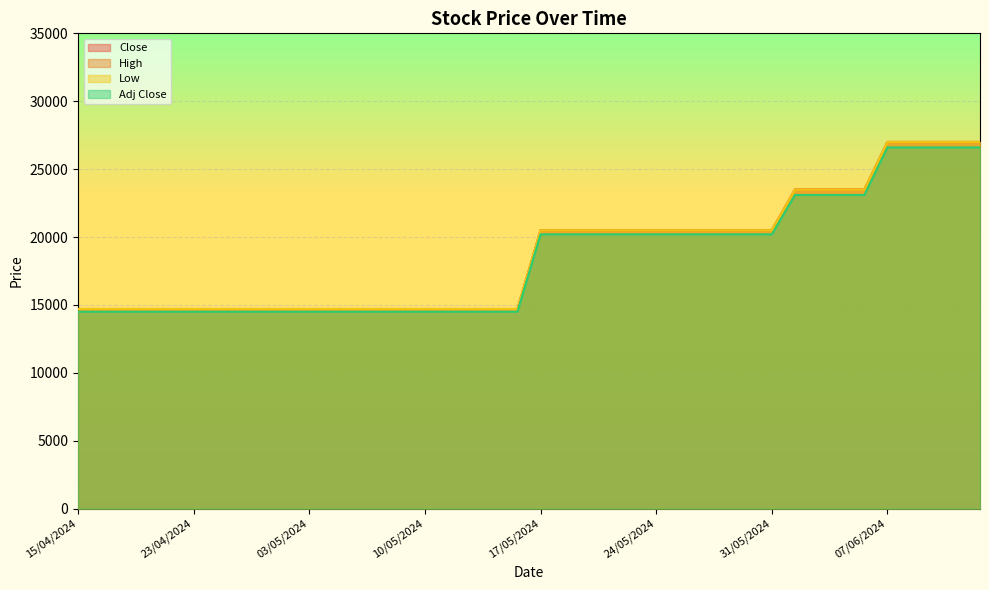

Rank the series at 31/05/2024 from lowest to highest value.

Adj Close, Close, High, Low